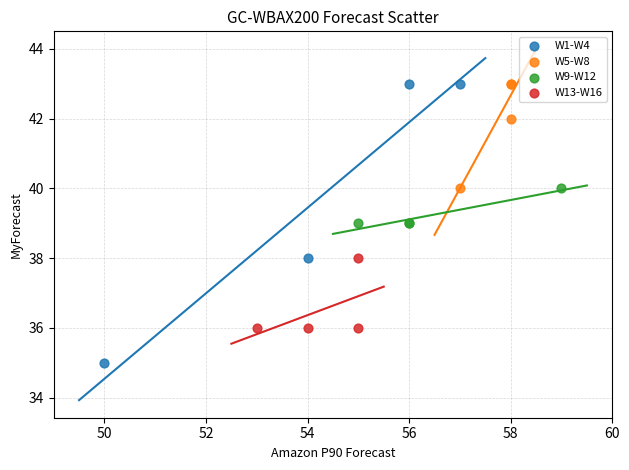

Which series has the widest spread of Y values?

W1-W4